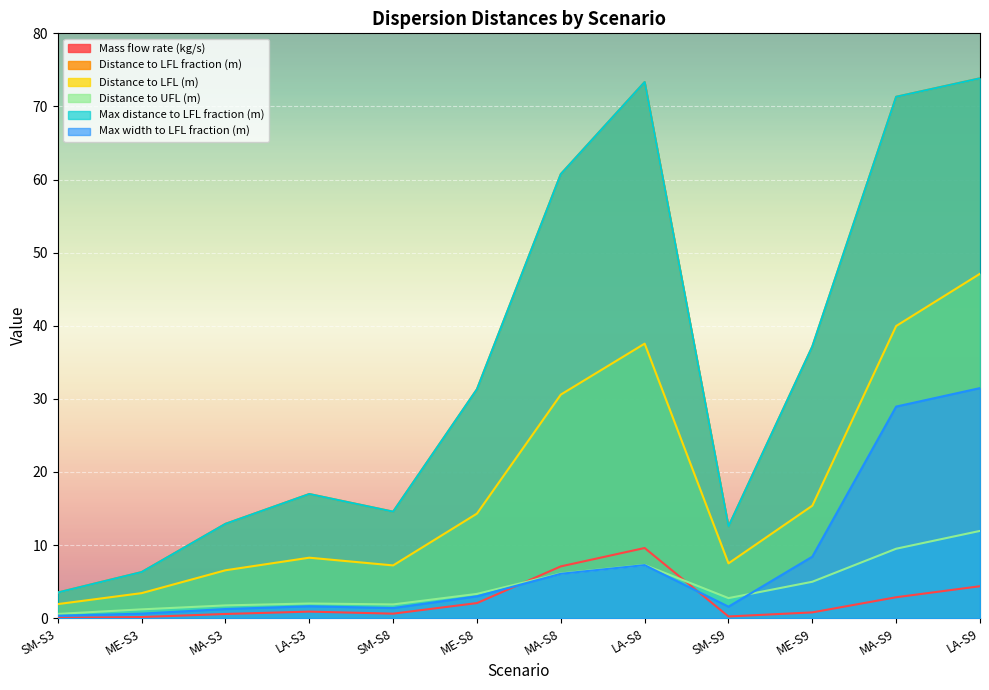

What is the approximate value of Distance to LFL fraction (m) at ME-S9?

37.2